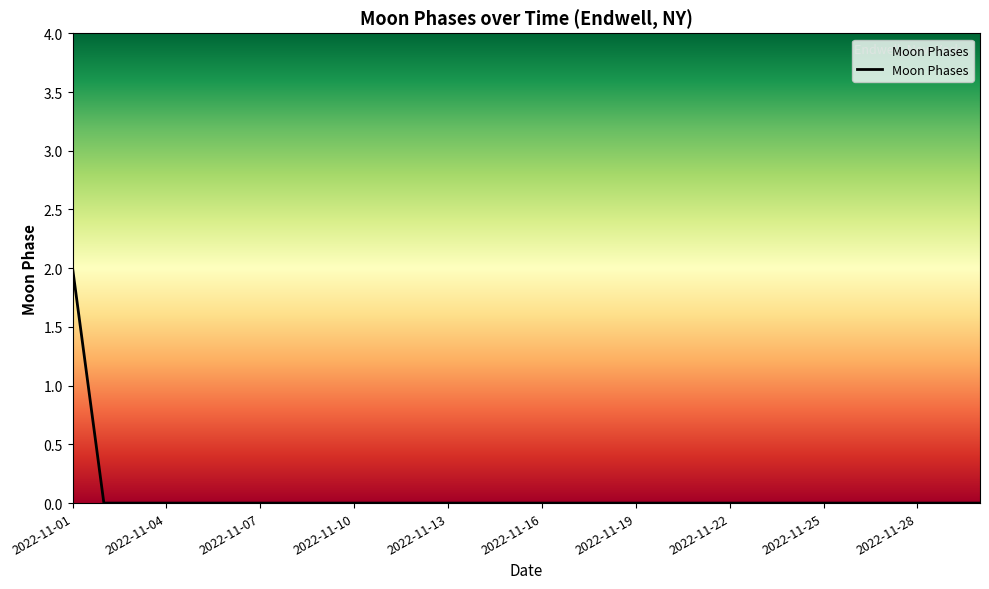

Does the chart display data point markers on the line(s)?

No